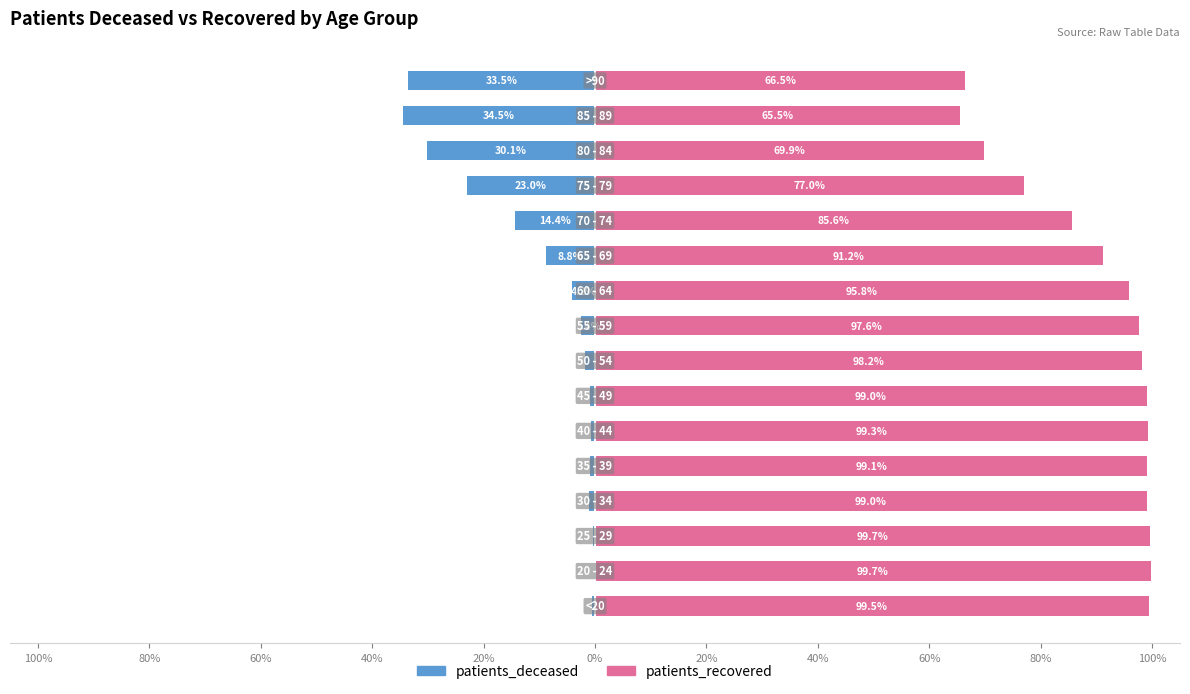

True or false: patients_deceased has a value of -0.5 at 100%.

True